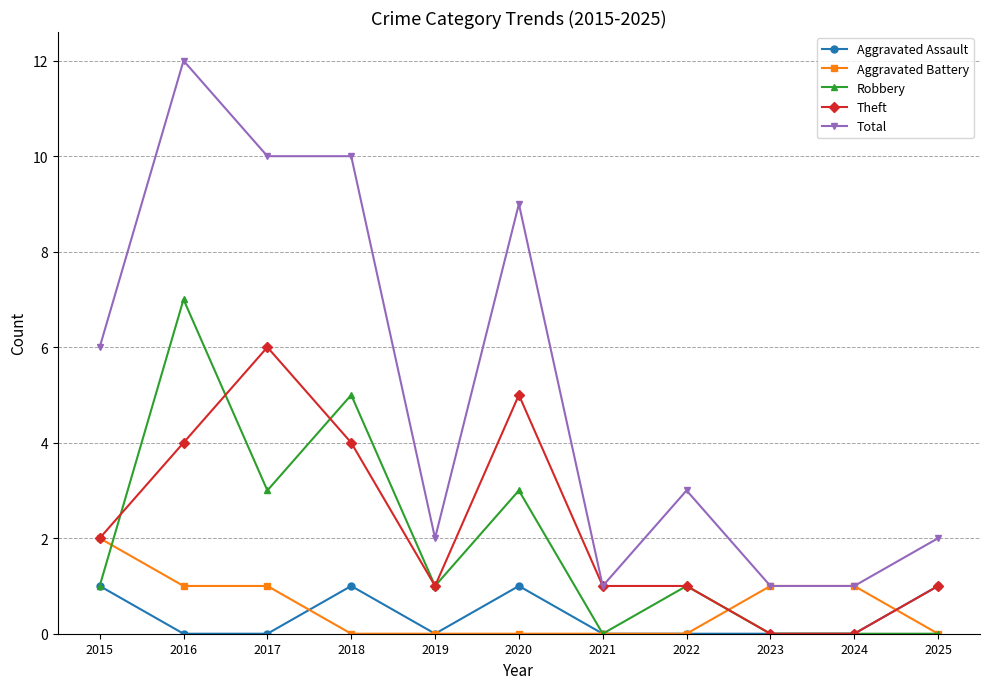

Which series has the largest range (max minus min)?

Total